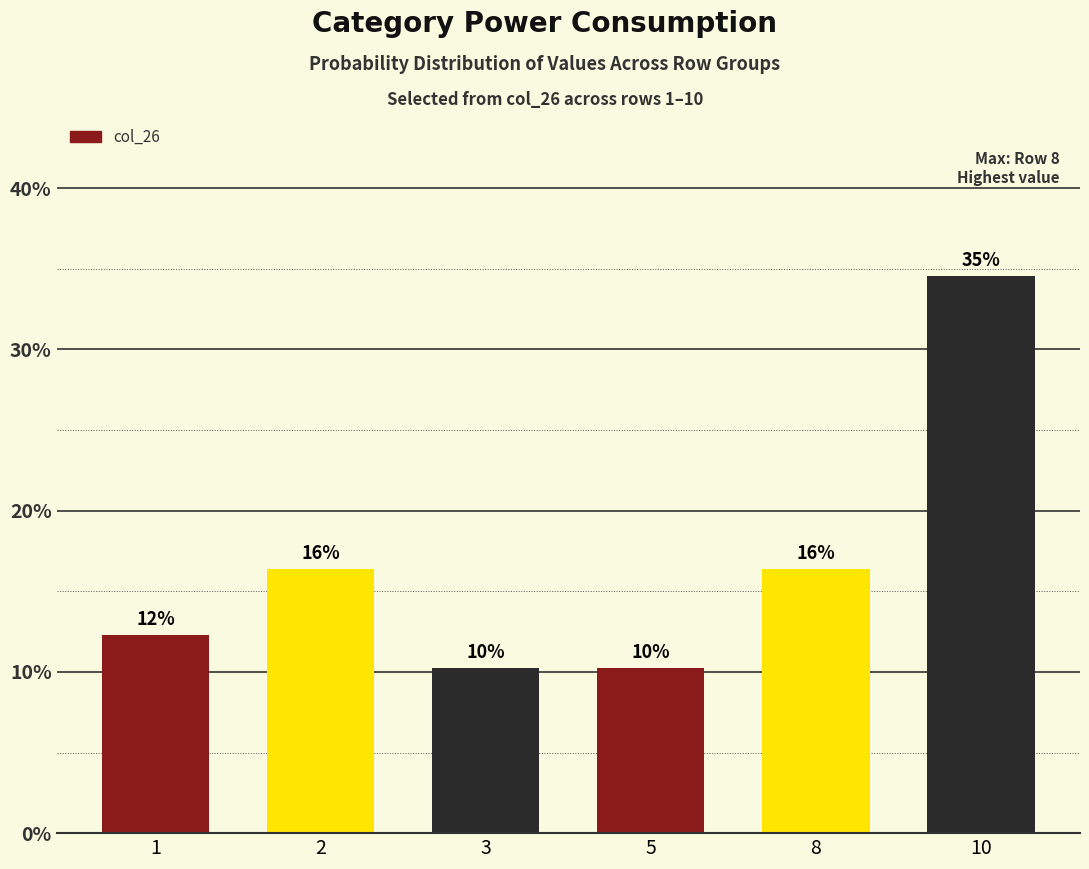

How many bars are there in total?

6